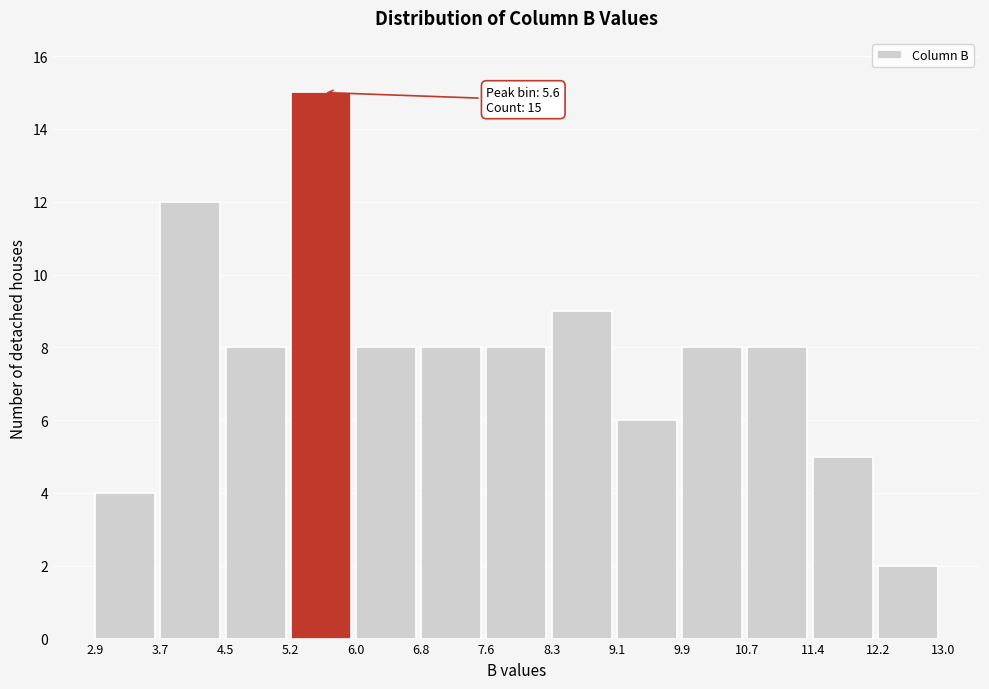

Over which range of the x-axis is the bar tallest?

5.2 to 6.0